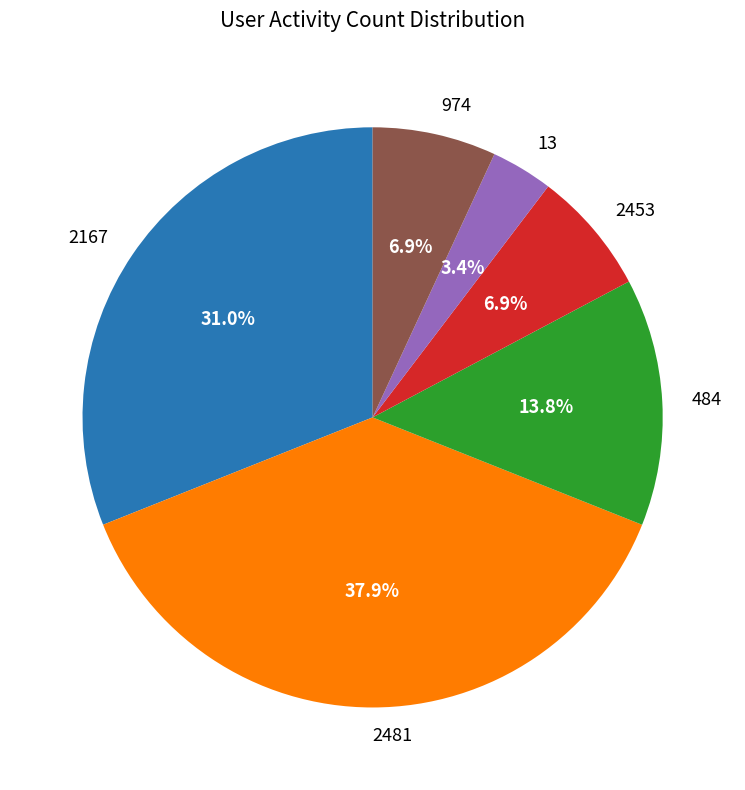

To the nearest percent, what portion does 2453 represent?

7%